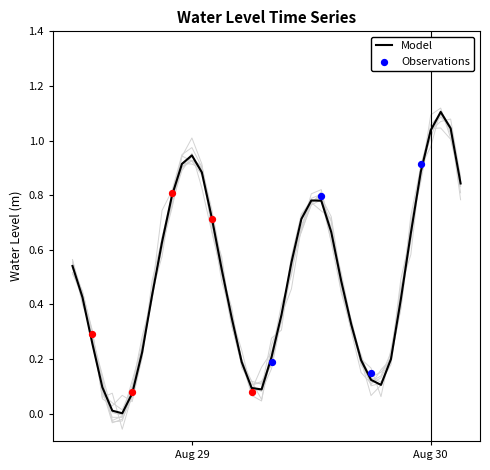

What is the change in value from 2024-08-28 16:00:00 to 2024-08-29 22:00:00?

+0.6